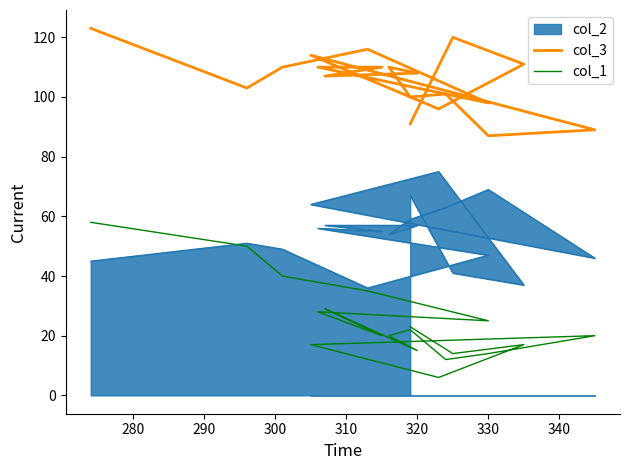

True or false: col_3 and col_1 cross at least once.

False